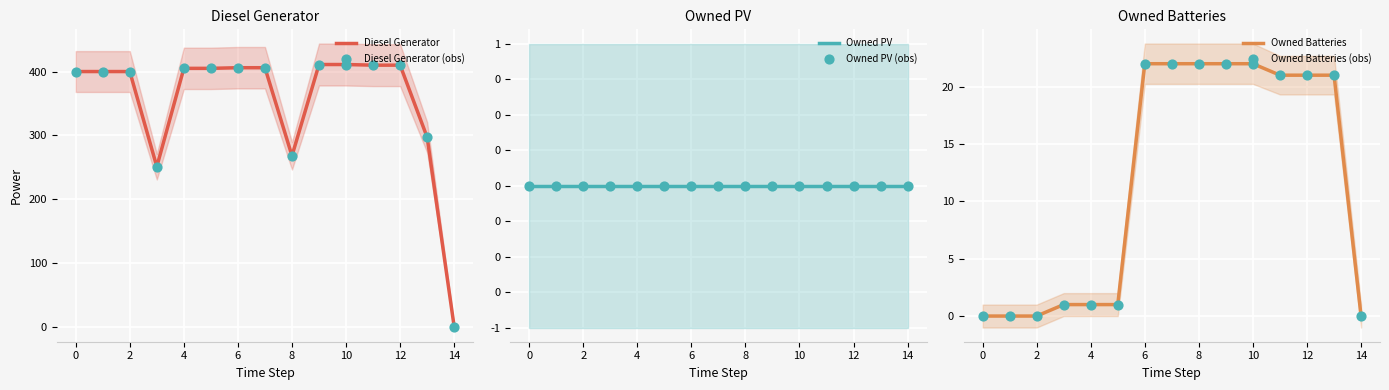

Is the value of Owned PV at 12 greater than the value of Owned Batteries (obs) at 10?

No